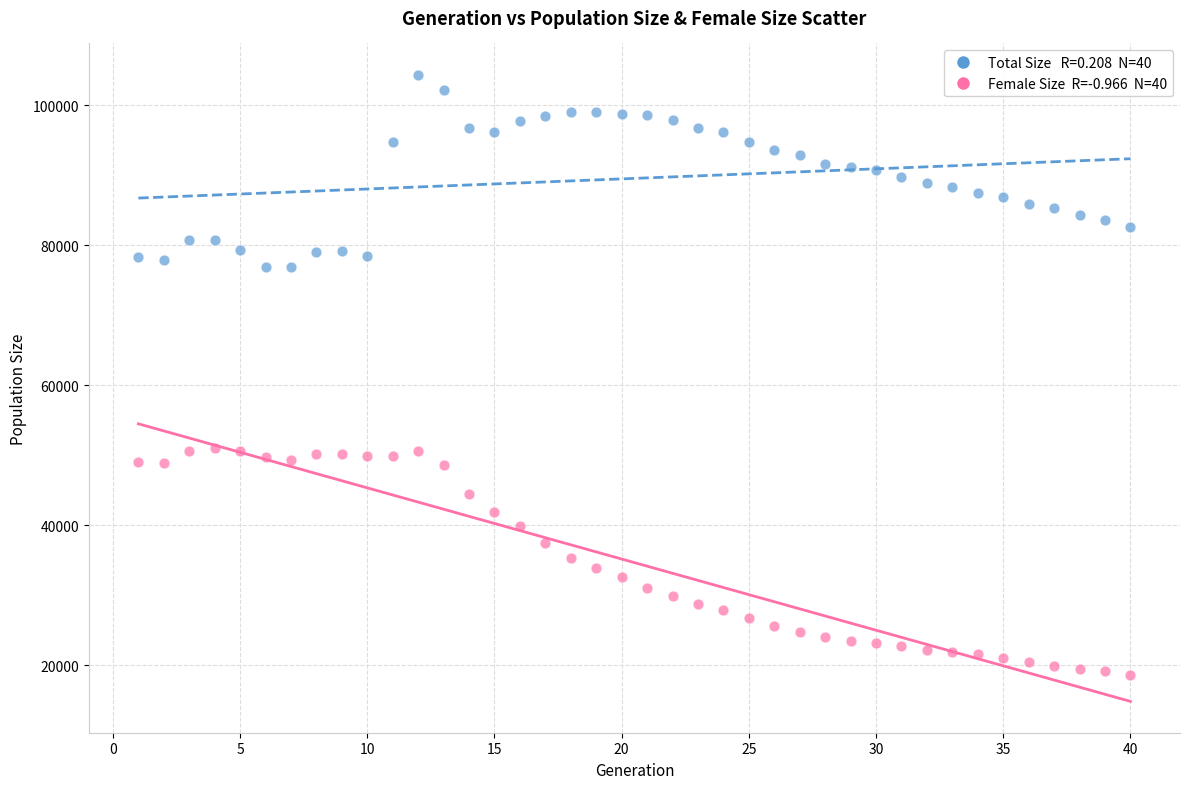

Across all data points, what is the range of Y values (max minus min)?

85765